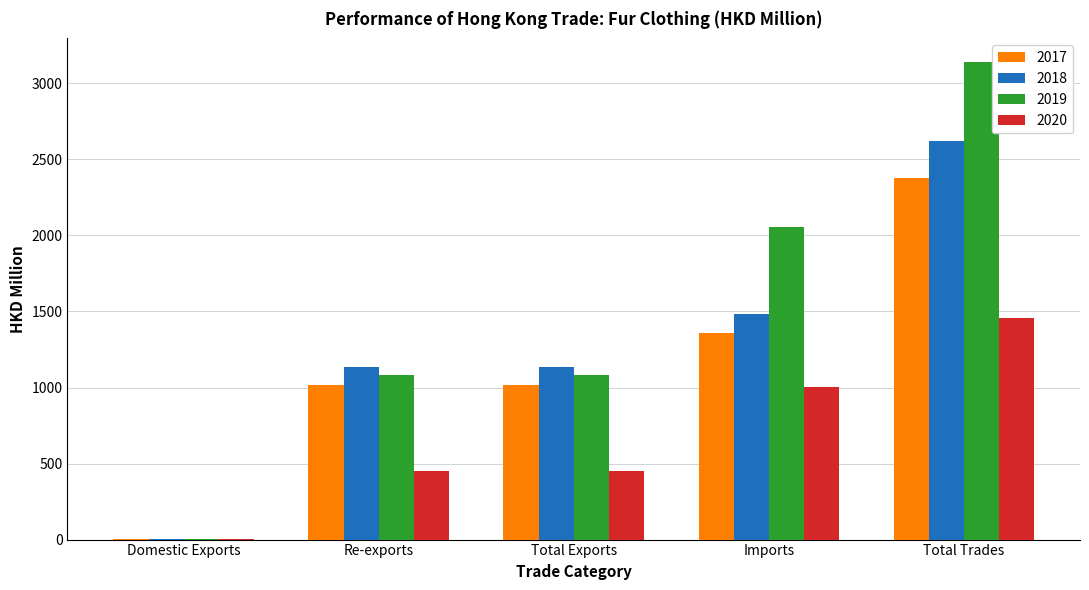

At which category is the sum across all series the highest?

Total Trades